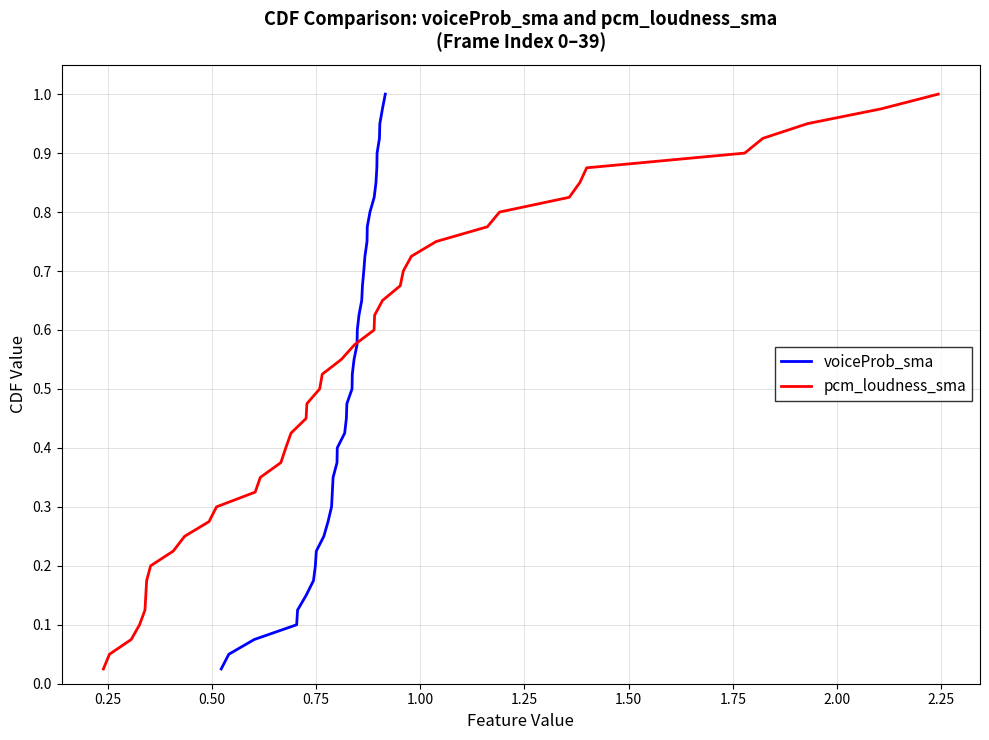

Is the value of voiceProb_sma at 17 greater than the value of pcm_loudness_sma at 25?

No